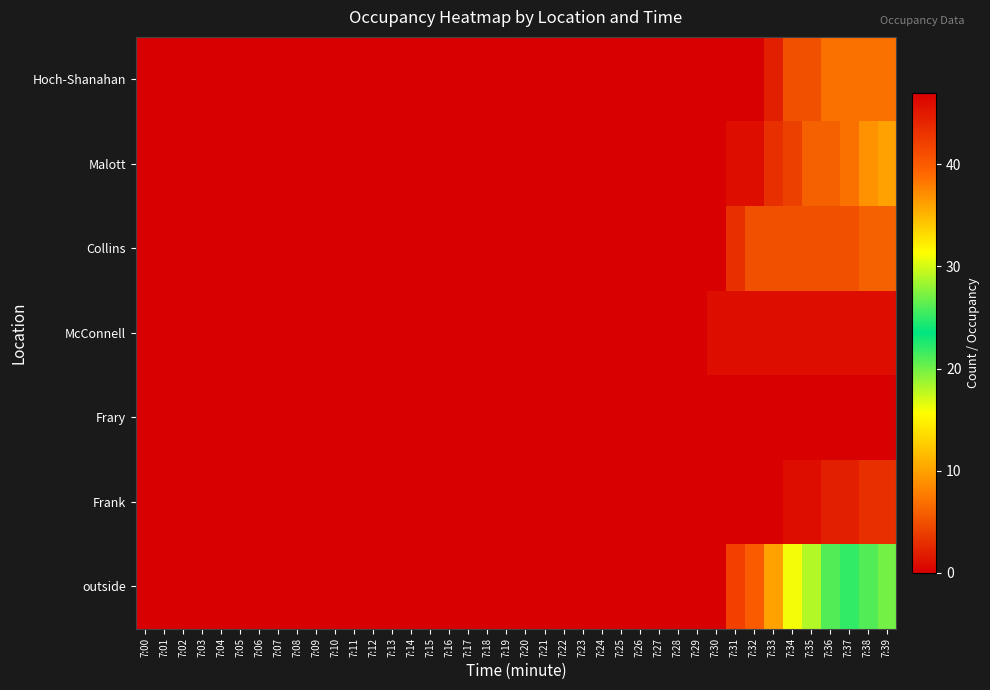

Between 7:17 and 7:04, which is larger?

7:17